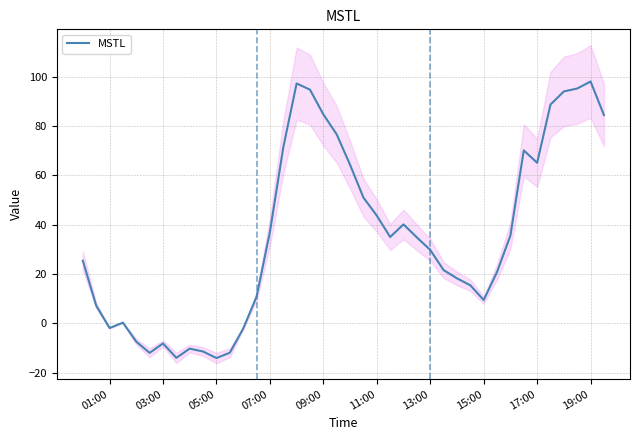

True or false: MSTL has a value of 17.4 at 07:00.

False